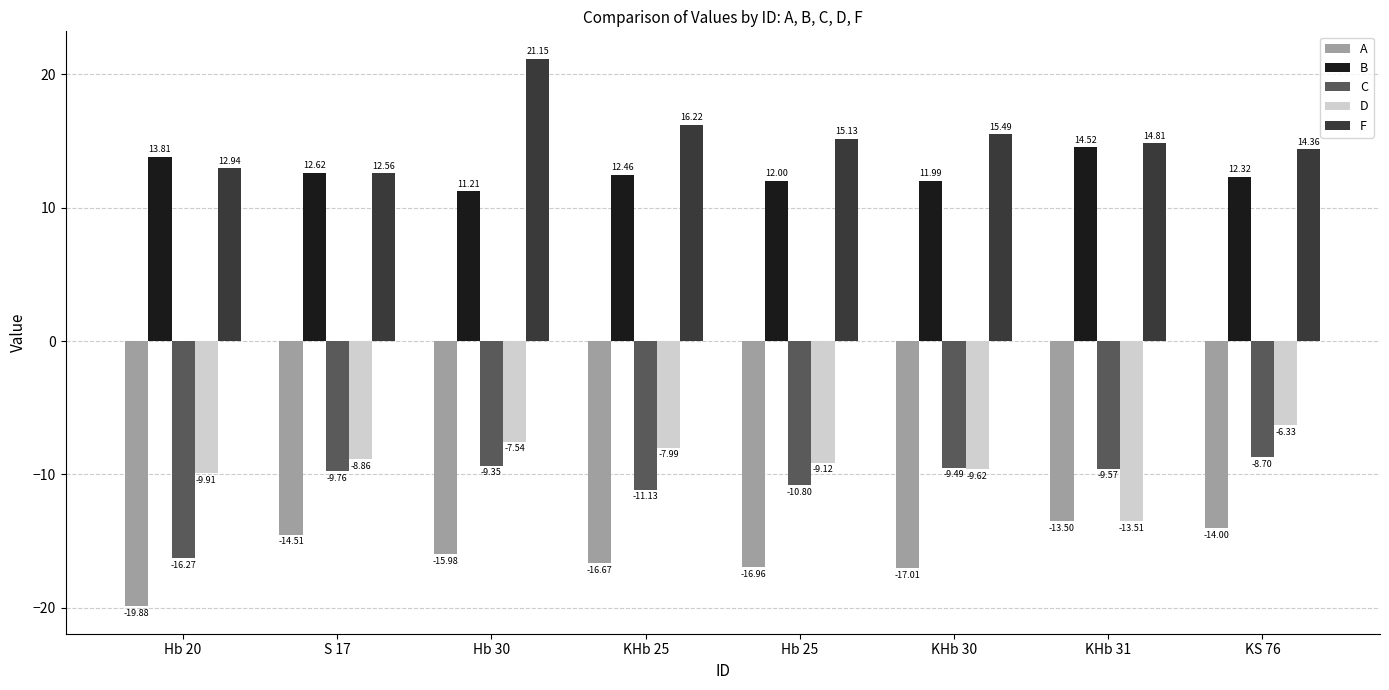

How many data points in A are less than -15?

5